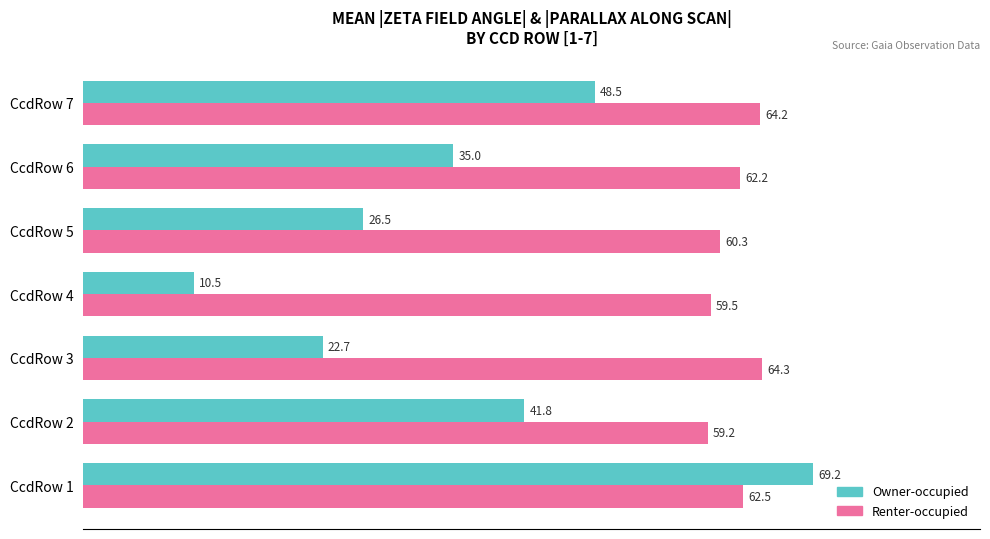

Rank the series by their average value, from lowest to highest.

Owner-occupied, Renter-occupied